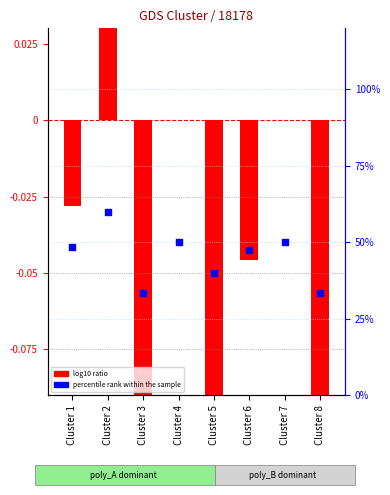

What is the change in value from Cluster 5 to Cluster 6?

+7.4